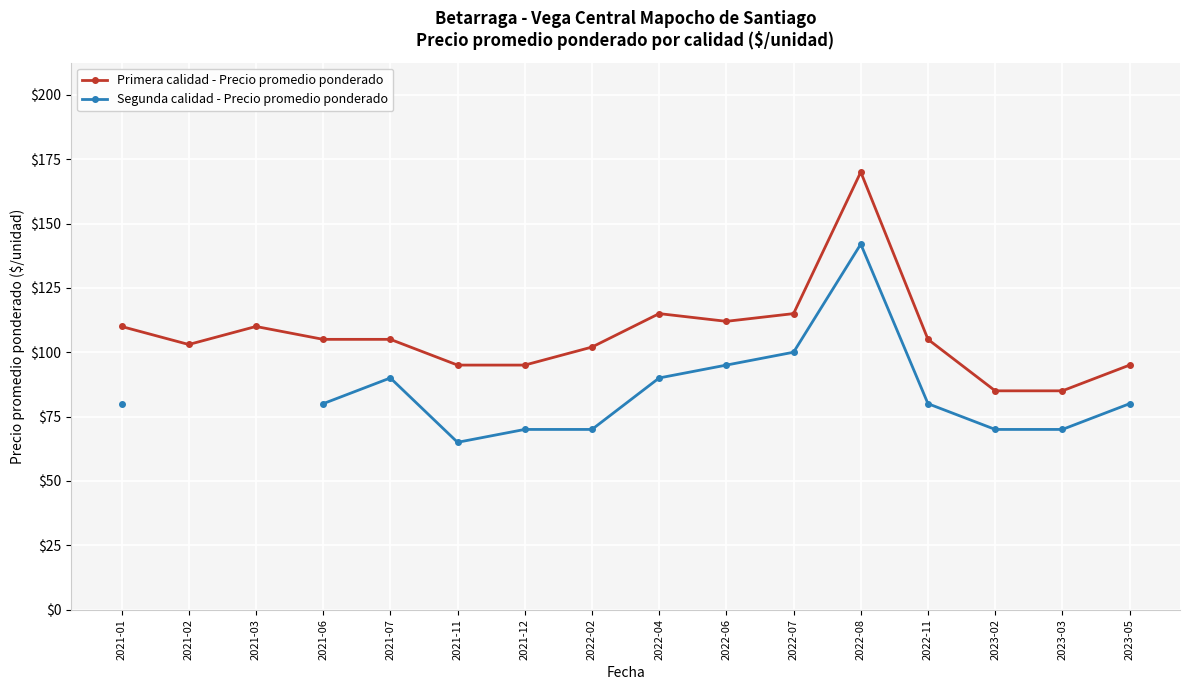

Is it true that Primera calidad - Precio promedio ponderado equals 102.0 at 2022-02?

True